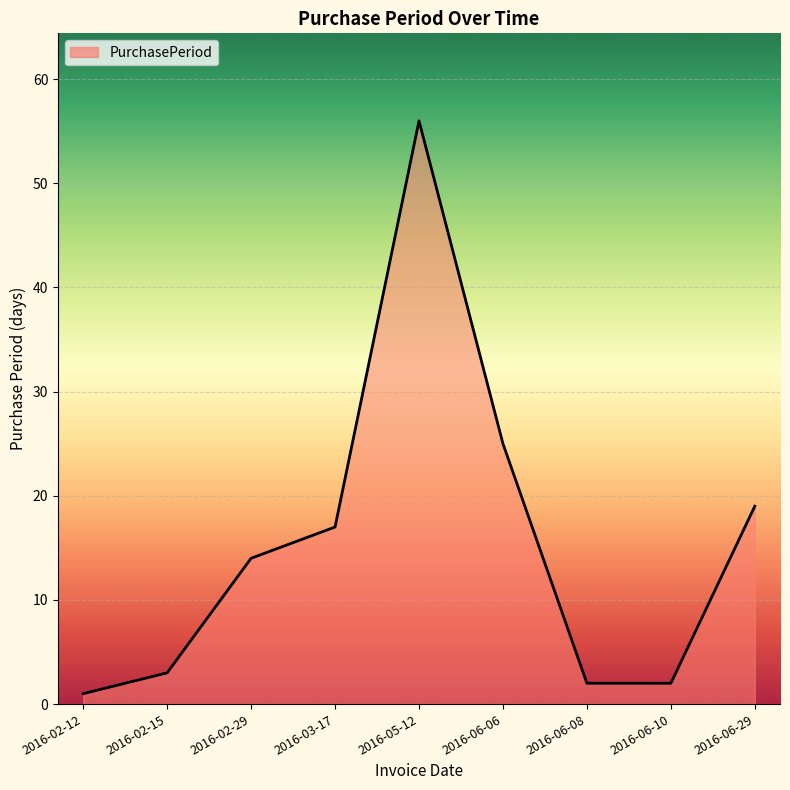

Which category has the lowest value across all series?

2016-02-12